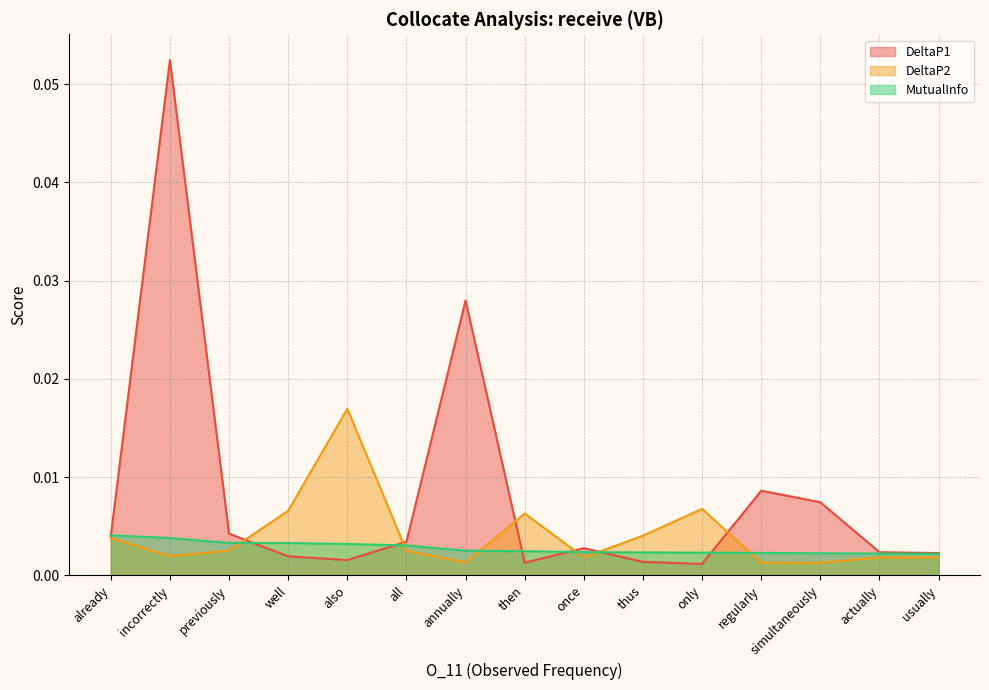

What is the maximum value shown in the chart?

0.1